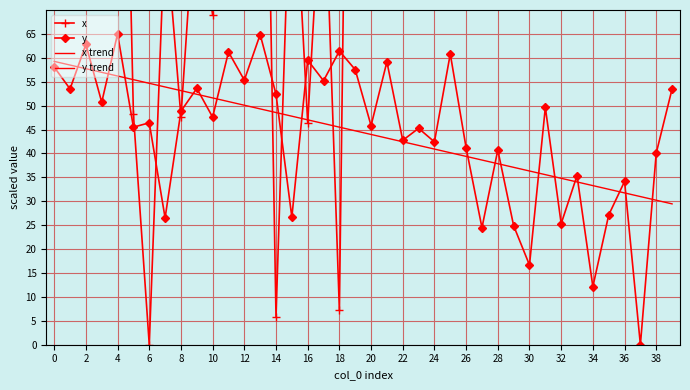

Which has a higher value, 23 or 8?

8